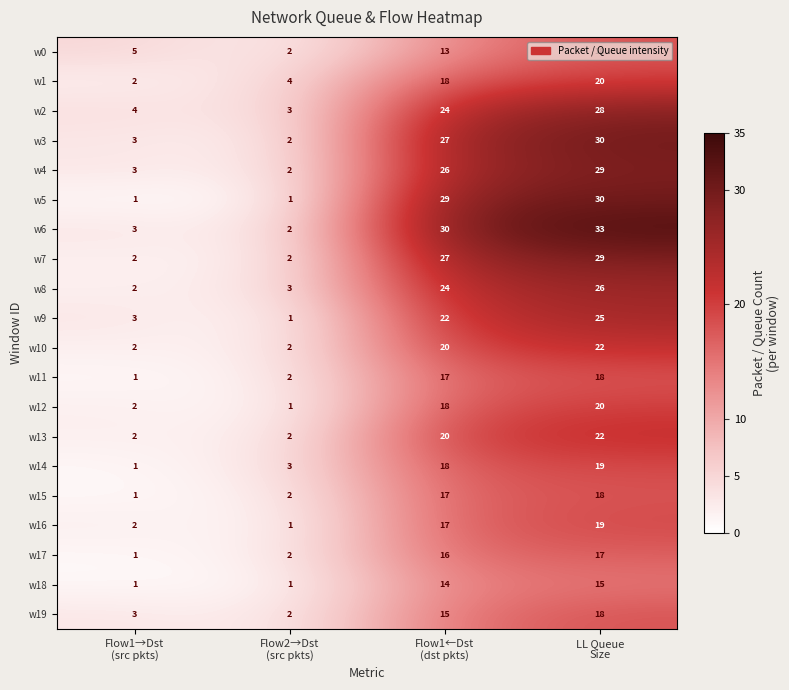

Which series has the widest spread of values?

w6